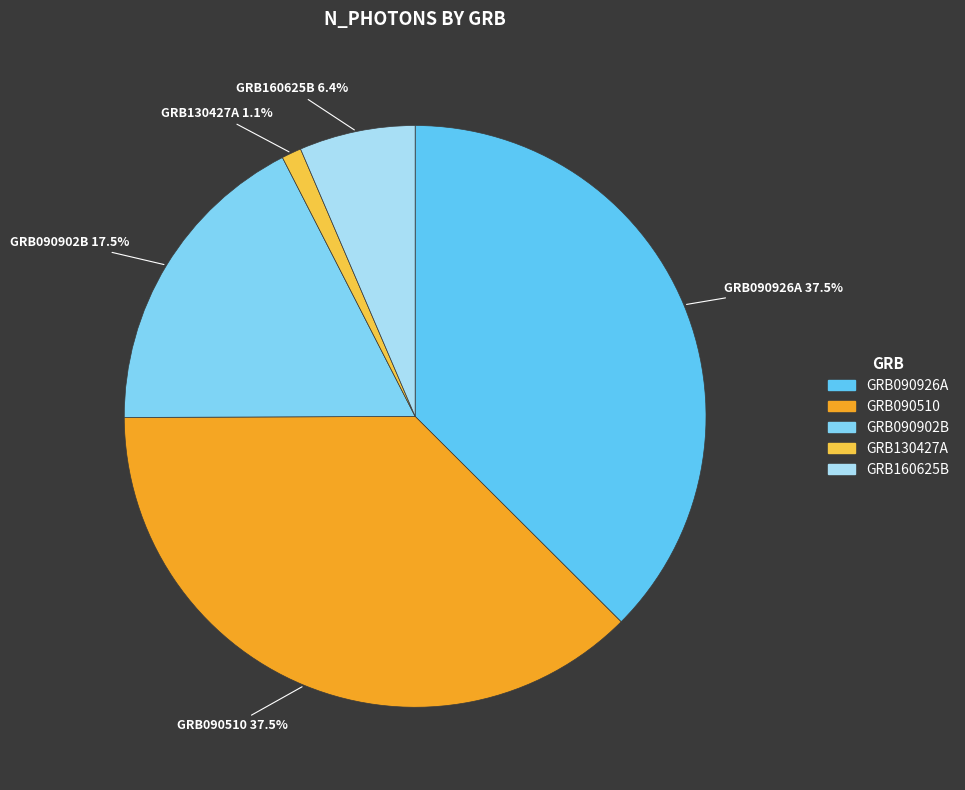

Which slice is the smallest?

GRB130427A